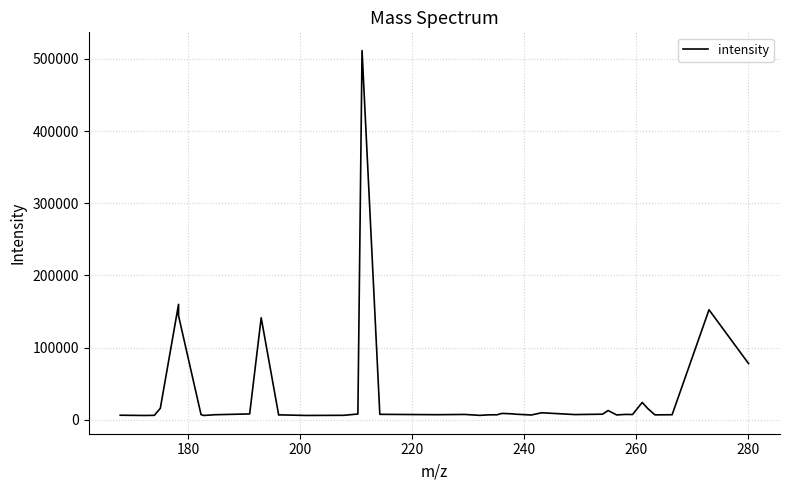

What is the difference between the maximum and minimum values?

505290.1